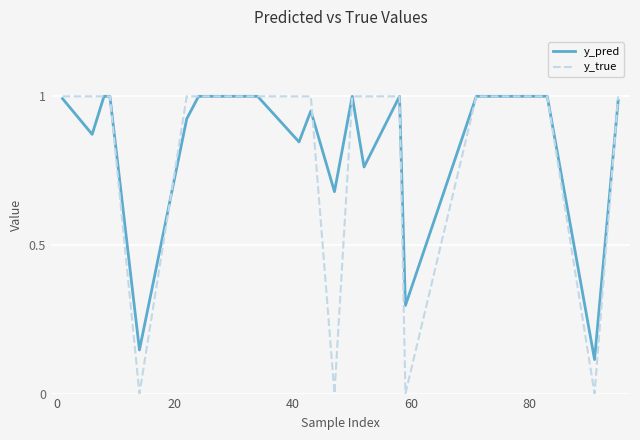

What is the difference between the second highest and minimum values in the y_true series?

1.0